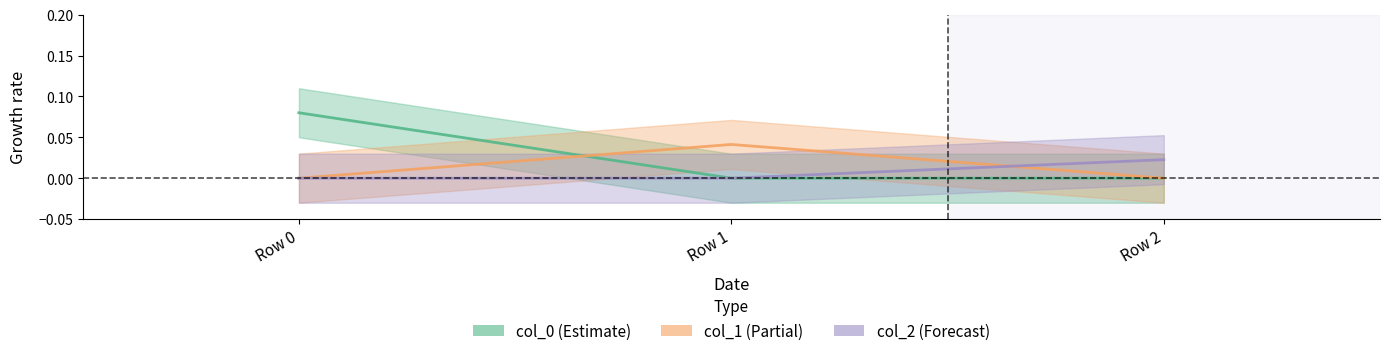

Reading left to right, what are all the values shown in this chart?

col_0: Row 0=0.1	Row 1=0.0	Row 2=0.0
col_1: Row 0=0.0	Row 1=0.0	Row 2=0.0
col_2: Row 0=0.0	Row 1=0.0	Row 2=0.0